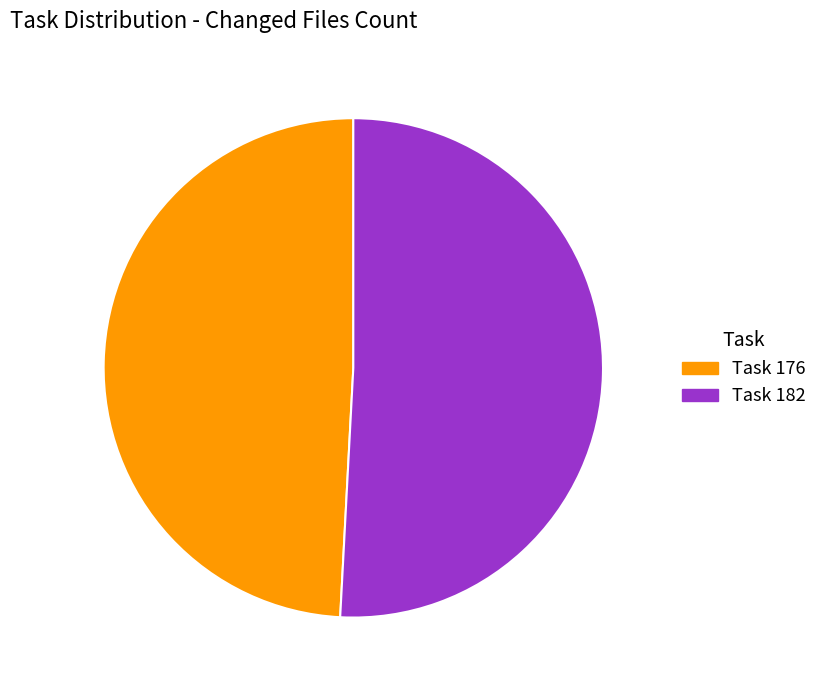

True or false: Task 182 accounts for 60% of the total.

False